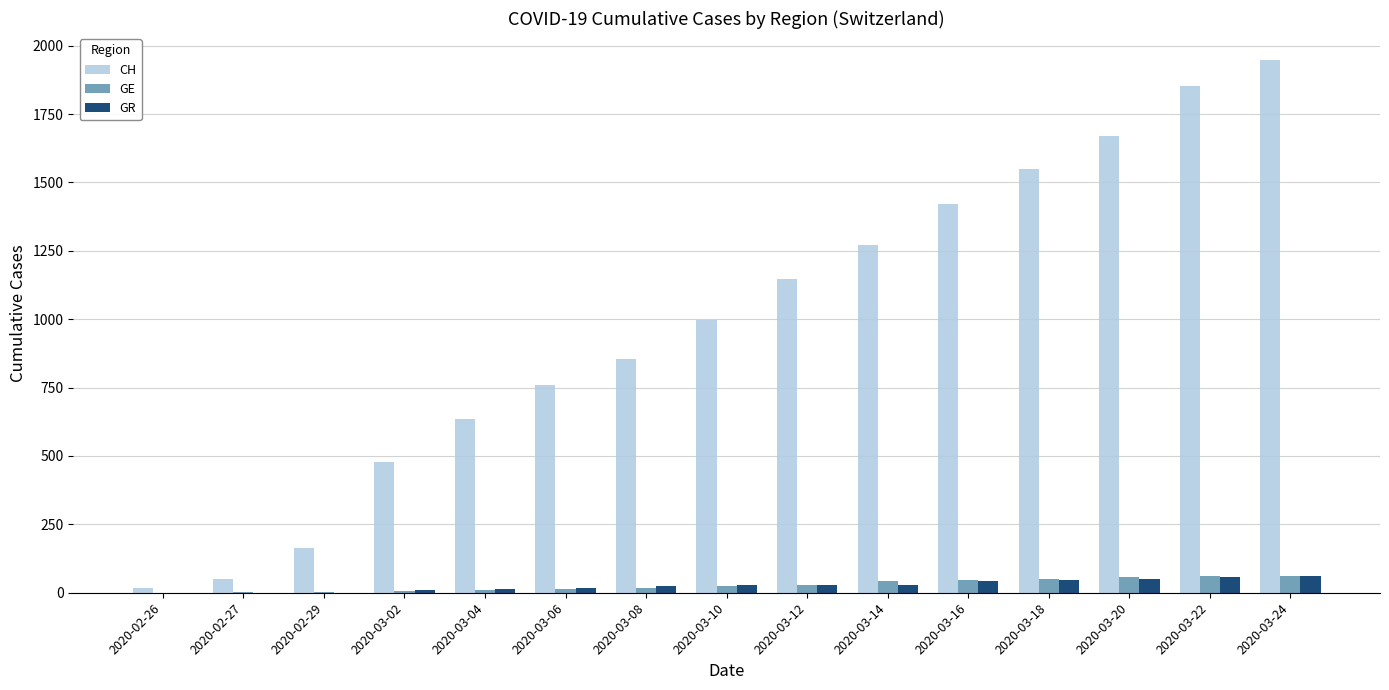

True or false: GE has a value of 63 at 2020-03-22.

True